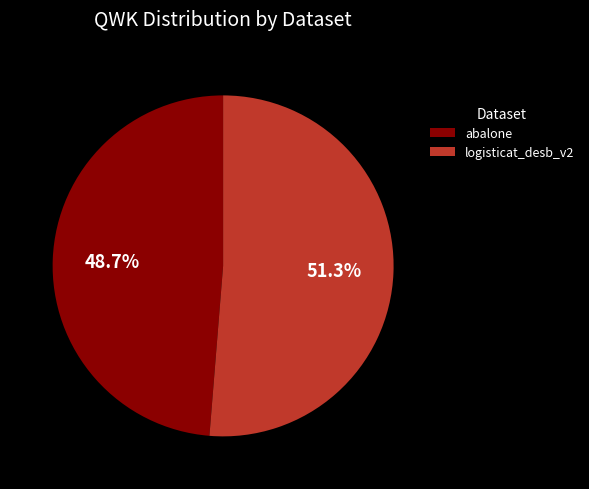

Which slice is the largest?

logisticat_desb_v2